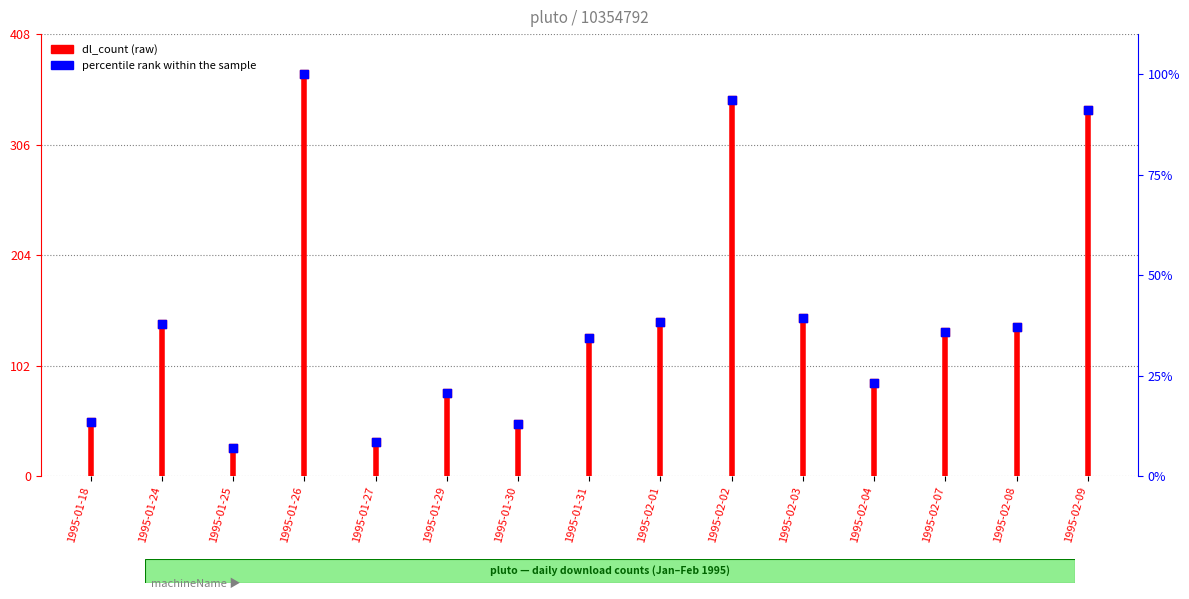

Is the value of total_dl_count at 1995-01-29 greater than the value of dl_count at 1995-02-01?

Yes